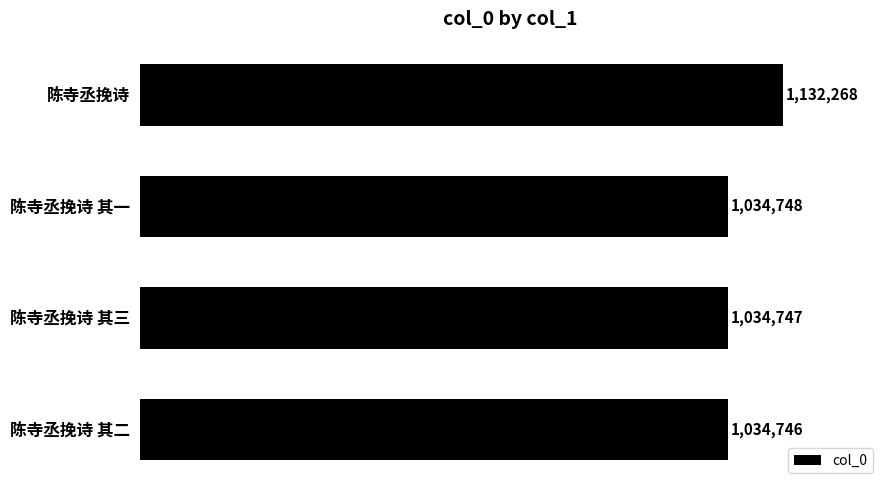

What is the sum of the values at 陈寺丞挽诗 其一 and 陈寺丞挽诗 其三?

2069495